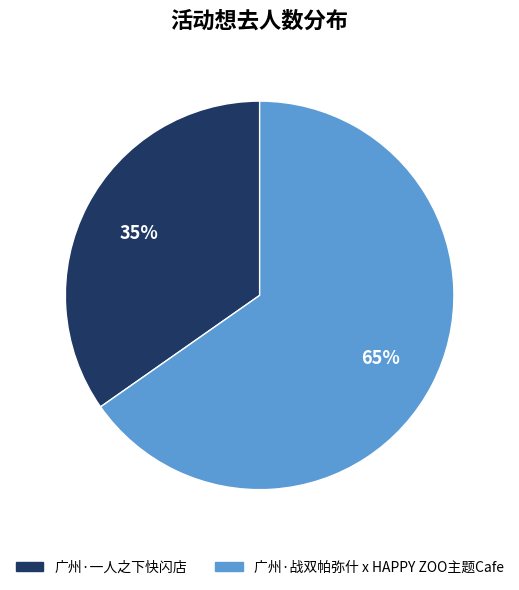

What is the ratio of the value at 广州·一人之下快闪店 to the value at 广州·战双帕弥什 x HAPPY ZOO主题Cafe?

0.5